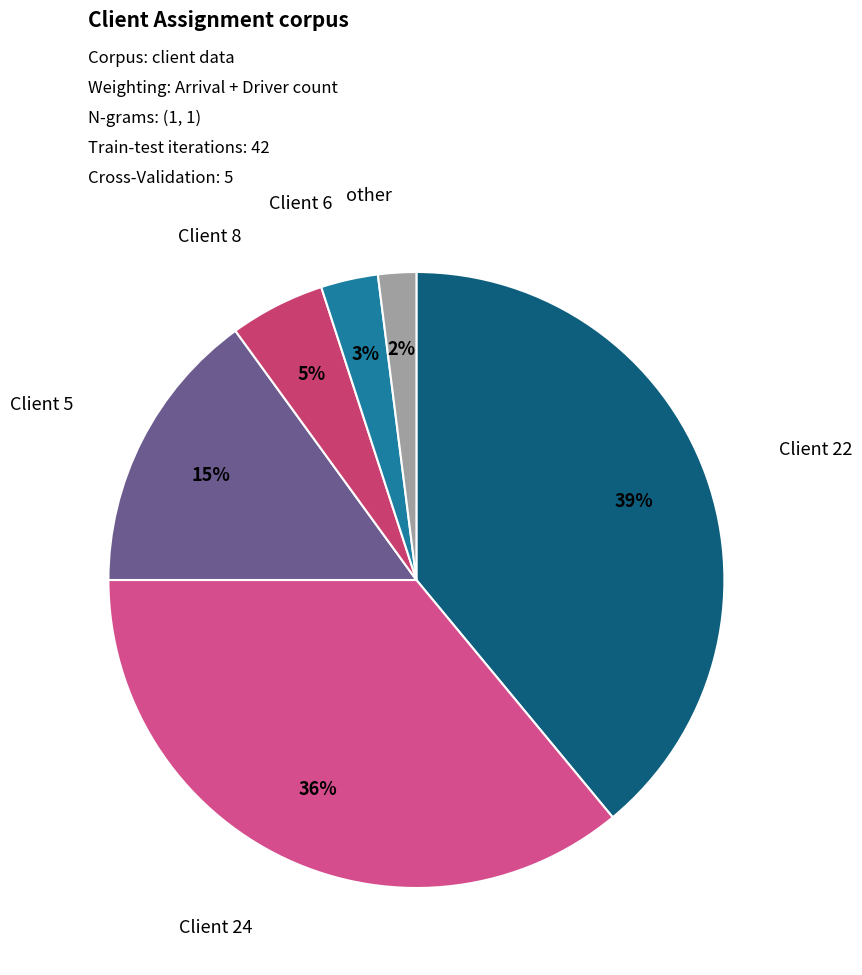

Count the number of slices in the pie.

6